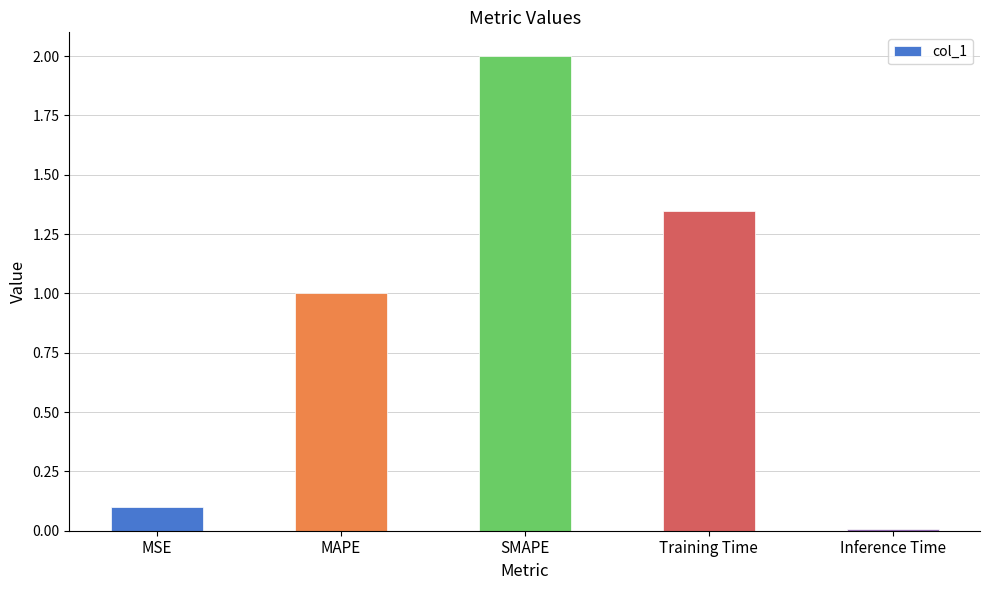

What is the maximum value shown in the chart?

2.0